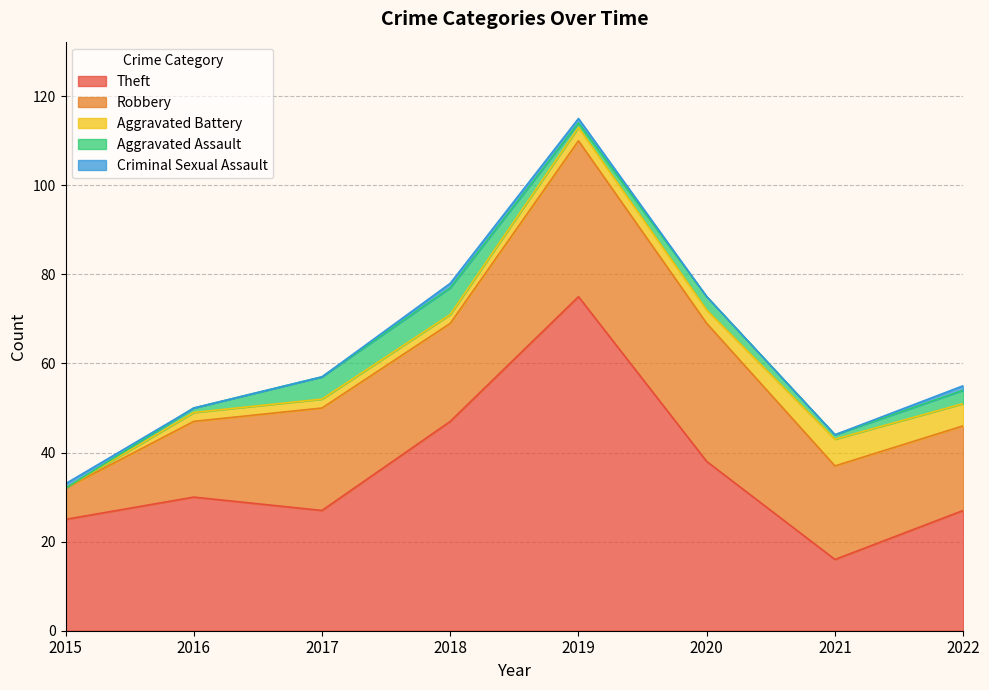

True or false: Aggravated Battery and Aggravated Assault cross at least once.

True